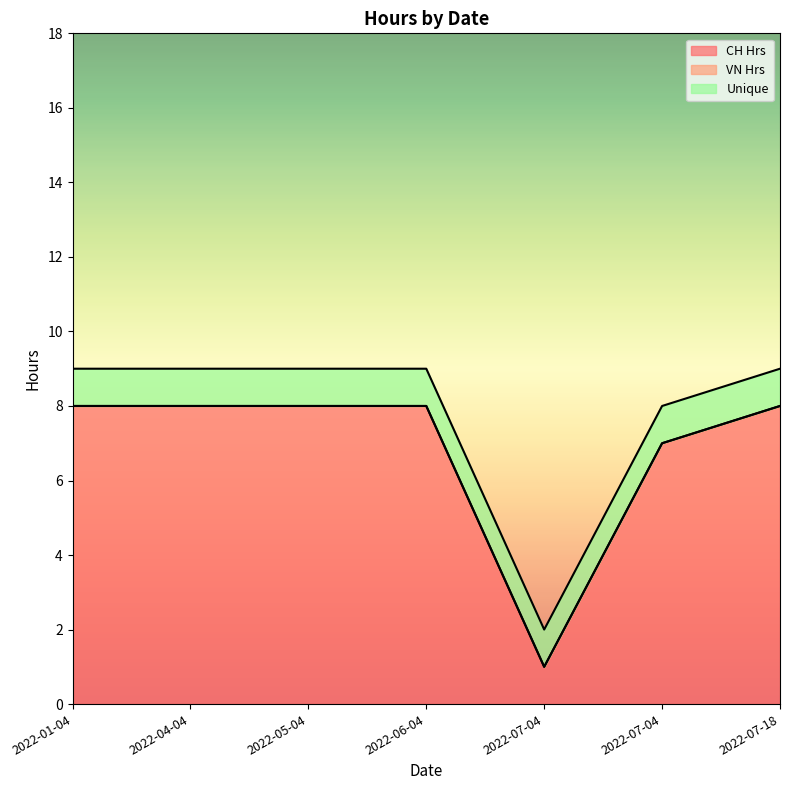

What is the difference between the second highest and minimum values in the CH Hrs series?

7